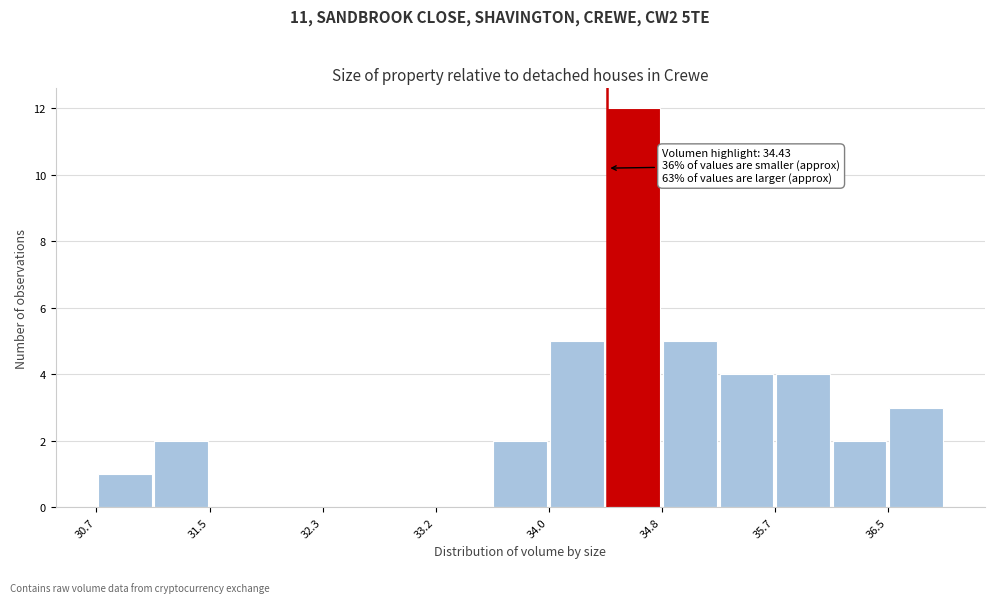

Which range on the x-axis has the tallest bar?

34.4 to 34.8